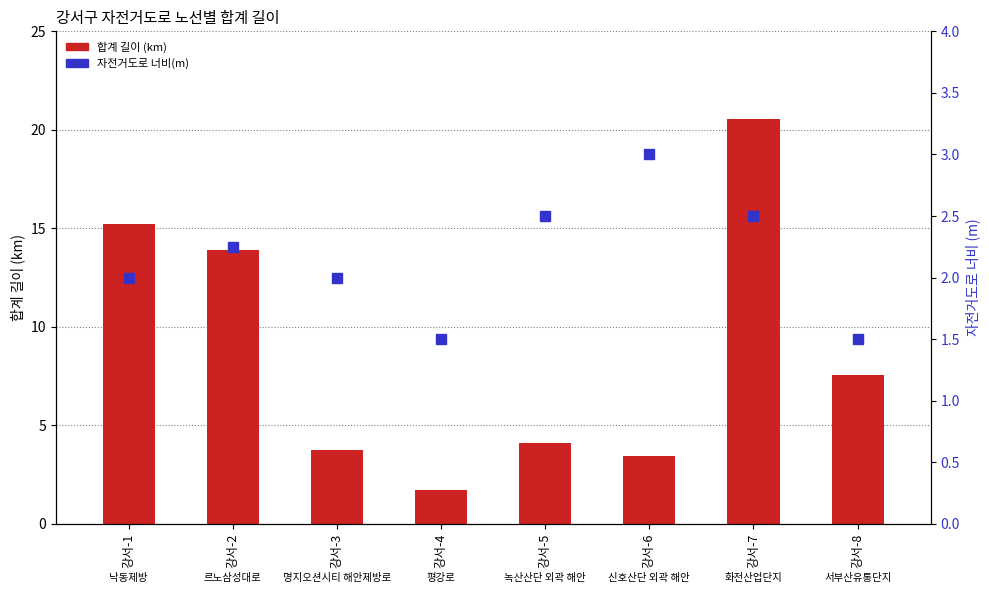

At which label does 합계 길이 first exceed 7?

강서-1